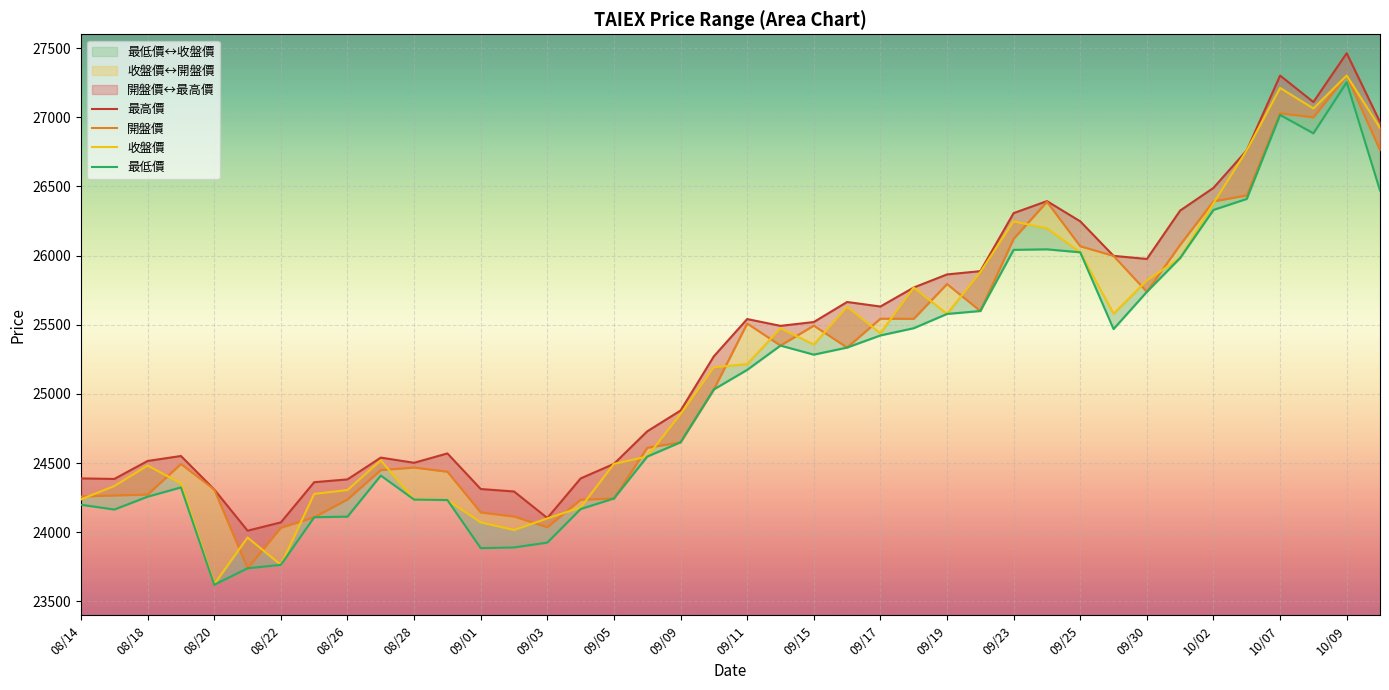

At 29, list the series in order from smallest to largest.

最低價, 收盤價, 開盤價, 最高價